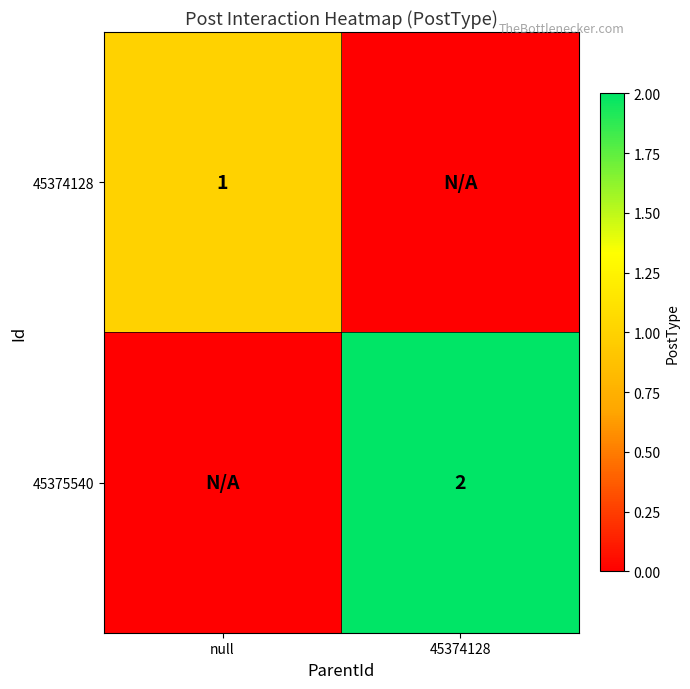

The value of 45375540 at 45374128 is 1. True or false?

False